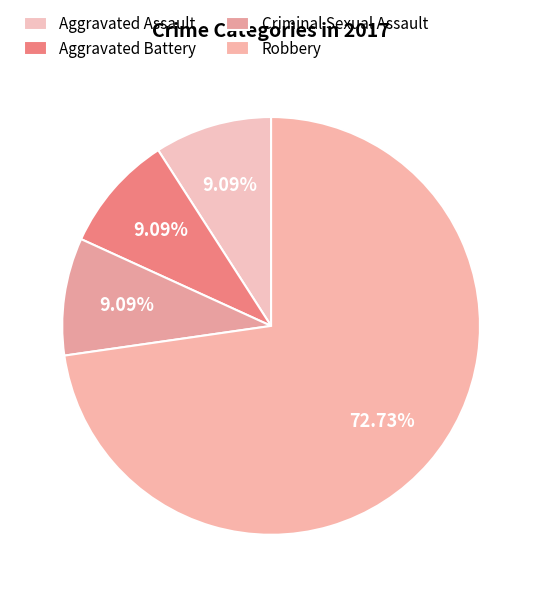

Which slice is the largest?

Robbery